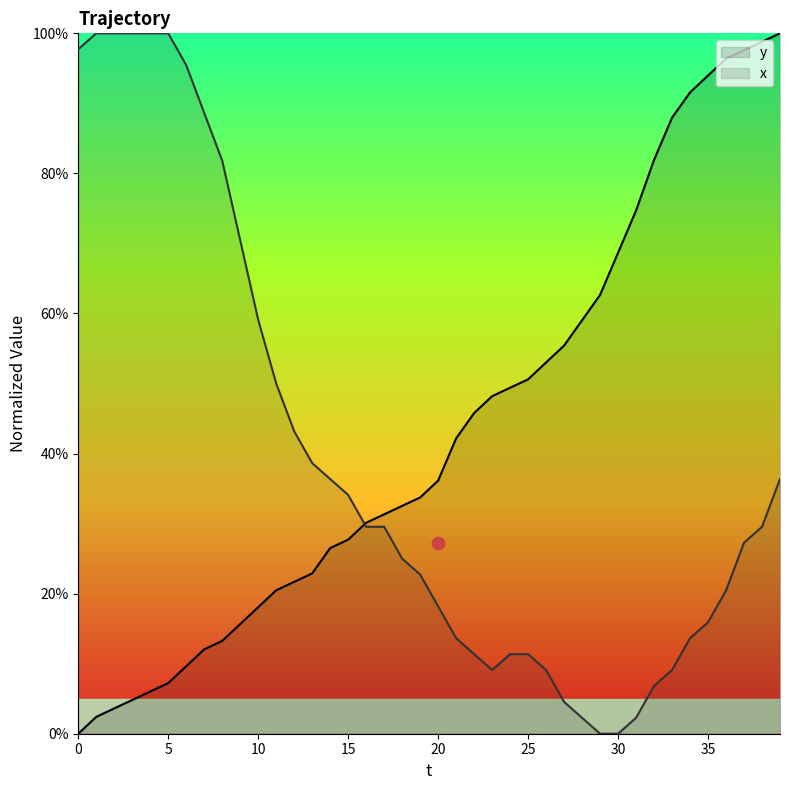

Is the value of x at 33 greater than the value of y at 22?

No